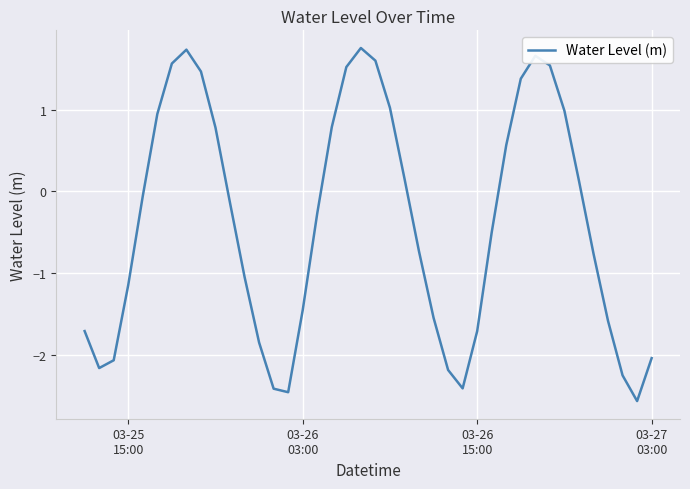

What is the difference between the maximum and minimum values?

4.3